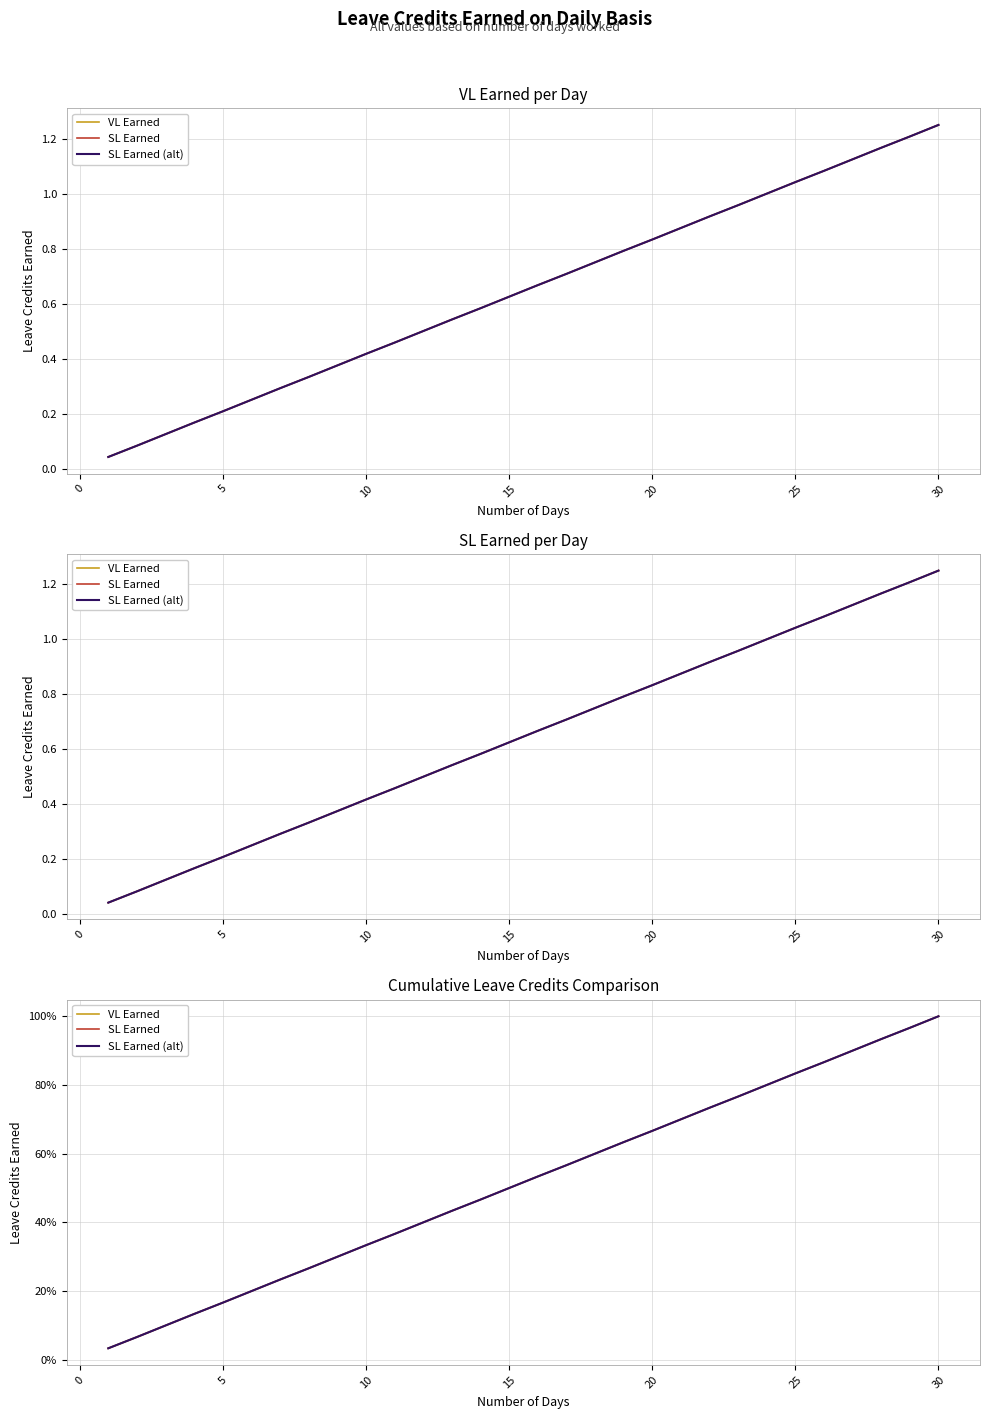

Which series has the largest range (max minus min)?

VL Earned